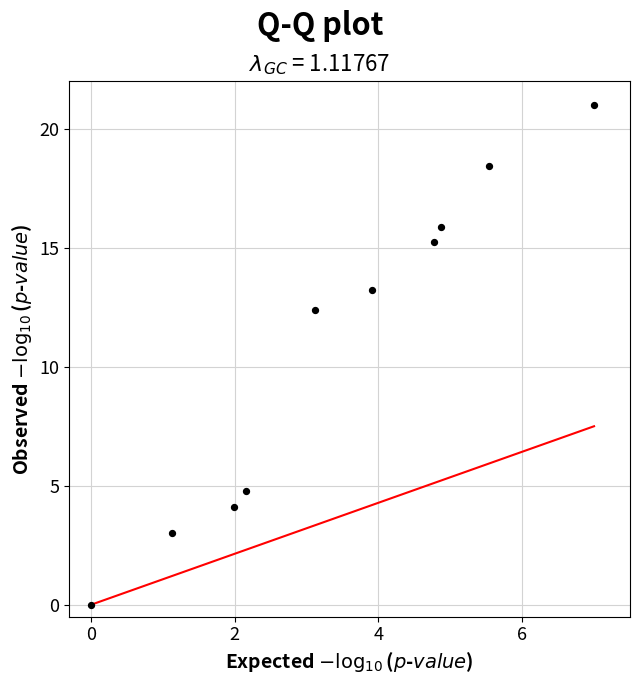

What Y value in the scatter plot is closest to 10?

12.4